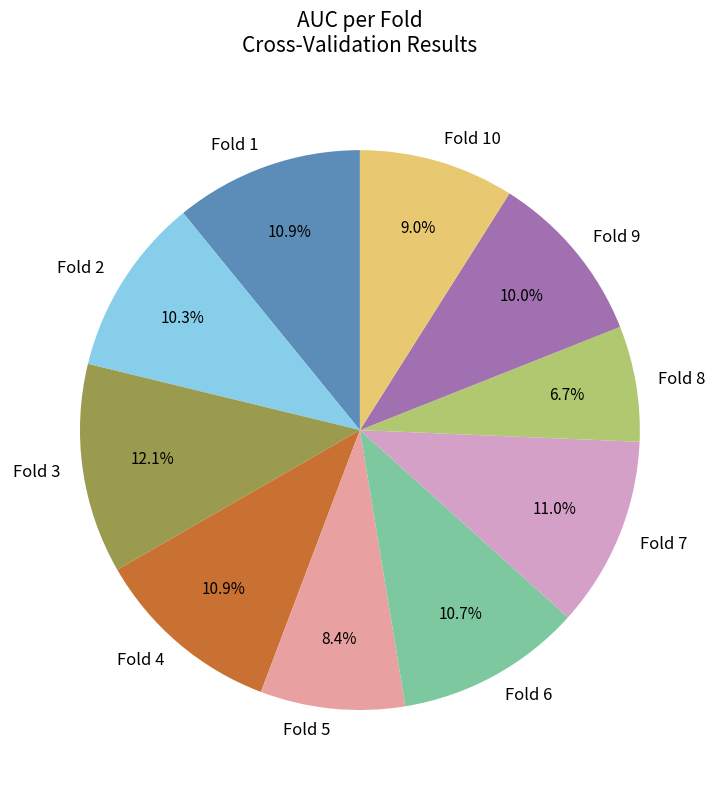

To the nearest percent, what is the difference between the Fold 8 and Fold 7 slice percentages?

4%